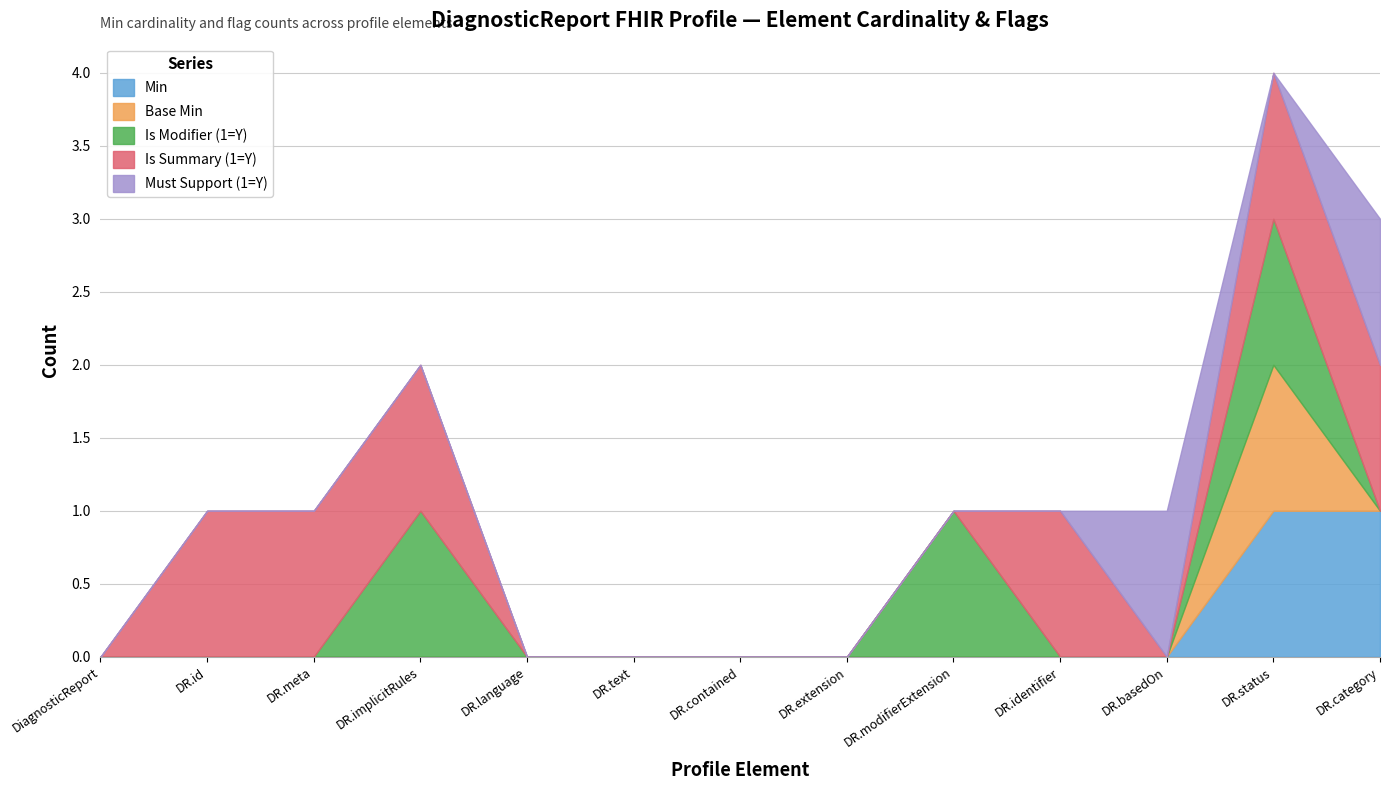

Rank the series at DiagnosticReport from lowest to highest value.

Min, Base Min, Is Modifier (1=Y), Is Summary (1=Y), Must Support (1=Y)